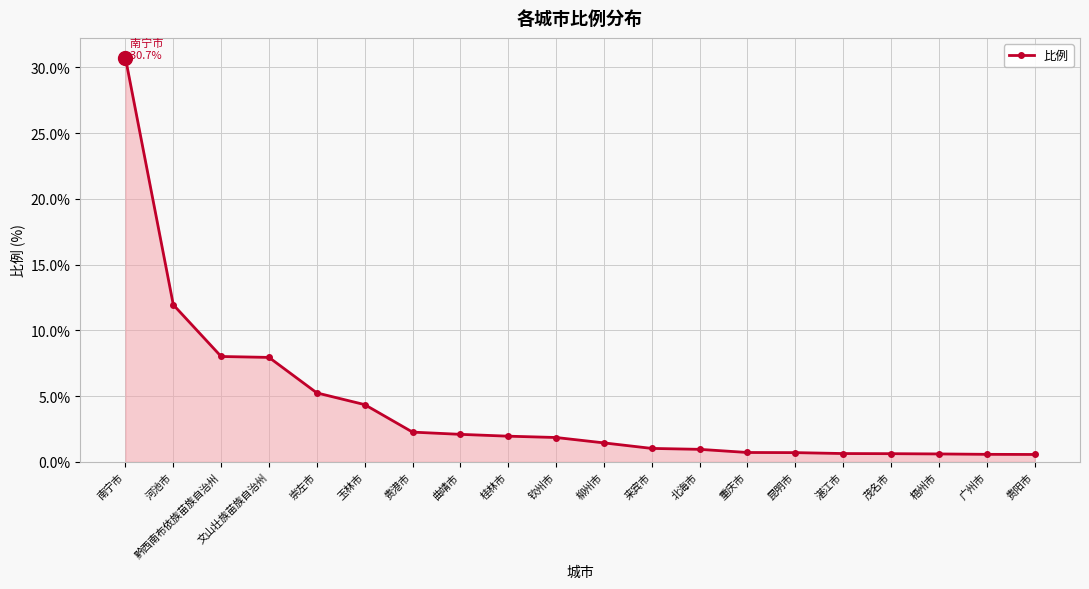

The chart shows a value of 2.1 at 曲靖市. True or false?

True